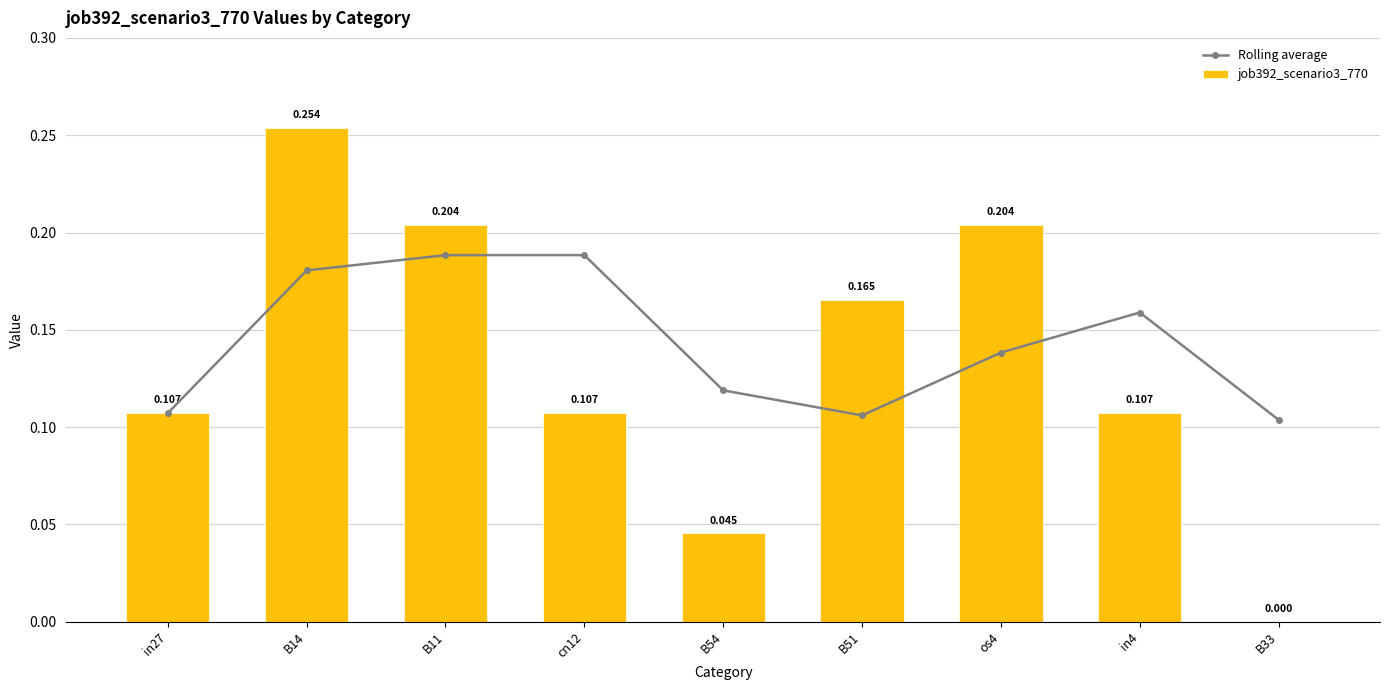

Which series has the largest total across all categories?

Rolling average